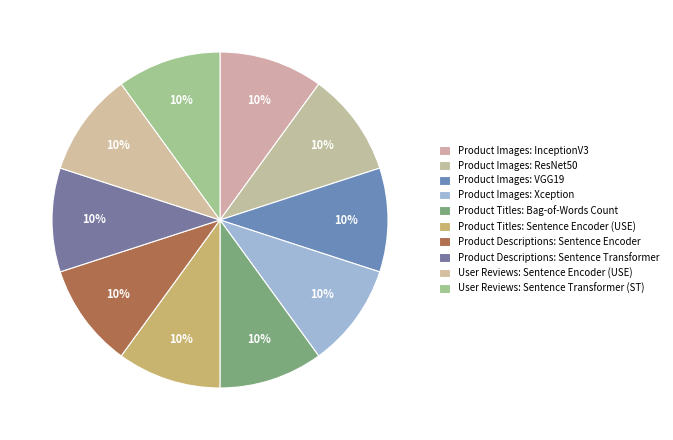

To the nearest percent, what is the average slice percentage?

10%